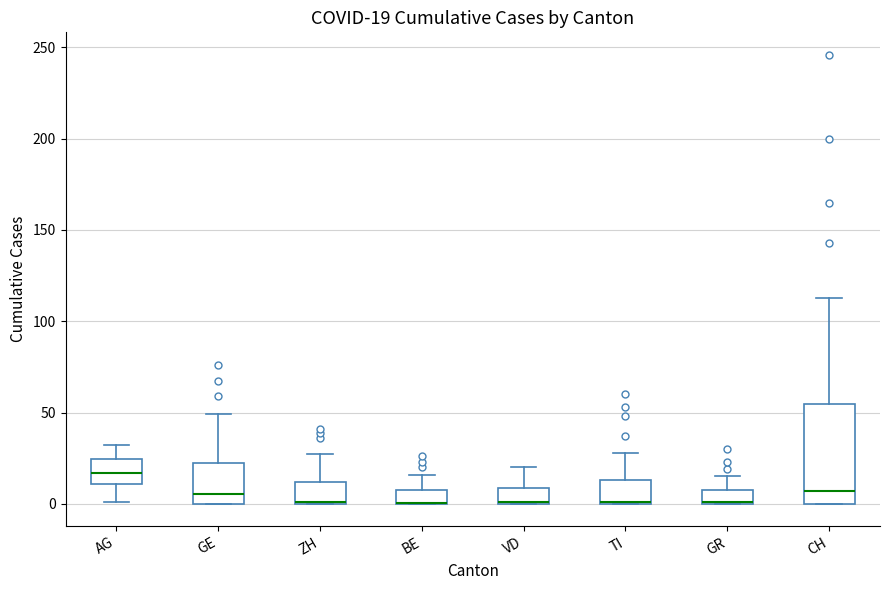

Comparing the boxes themselves (not the whiskers), which one is the tallest?

CH